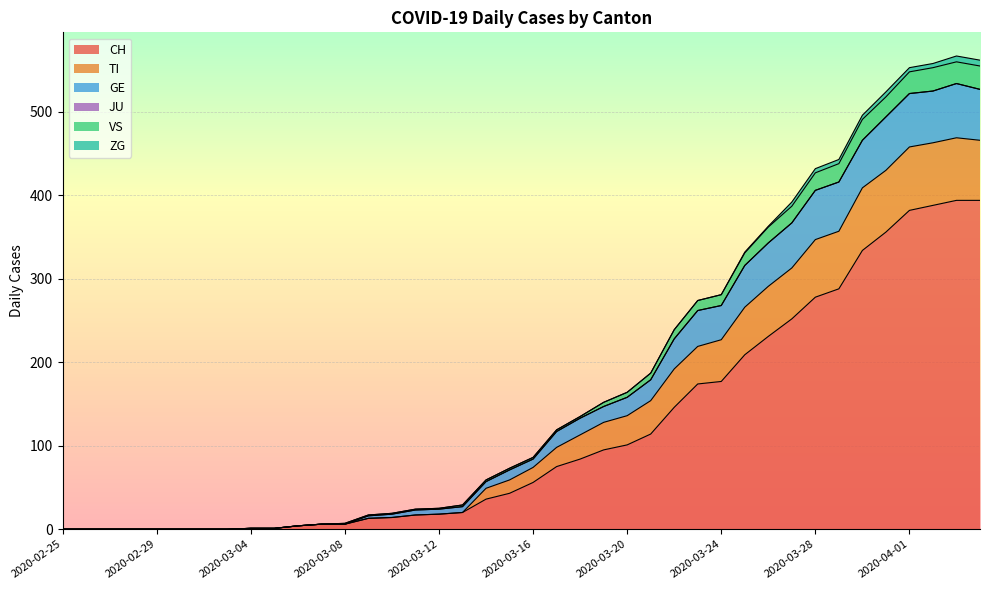

What is the label of the 9th point from the right?

2020-03-27